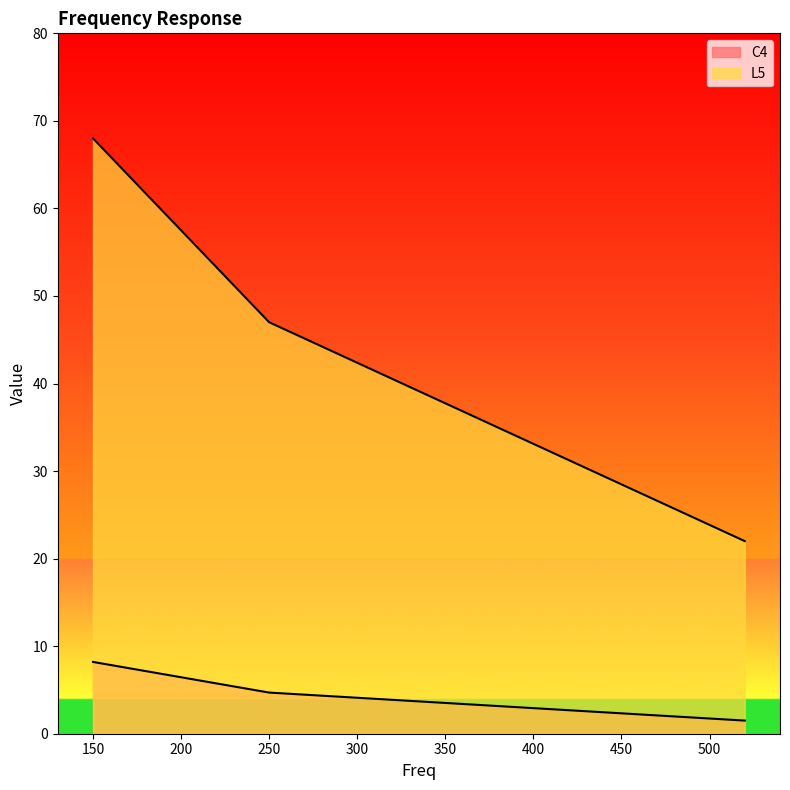

Reading left to right, what are all the values shown in this chart?

C4: 8.2	4.7	1.5
L5: 68.0	47.0	22.0